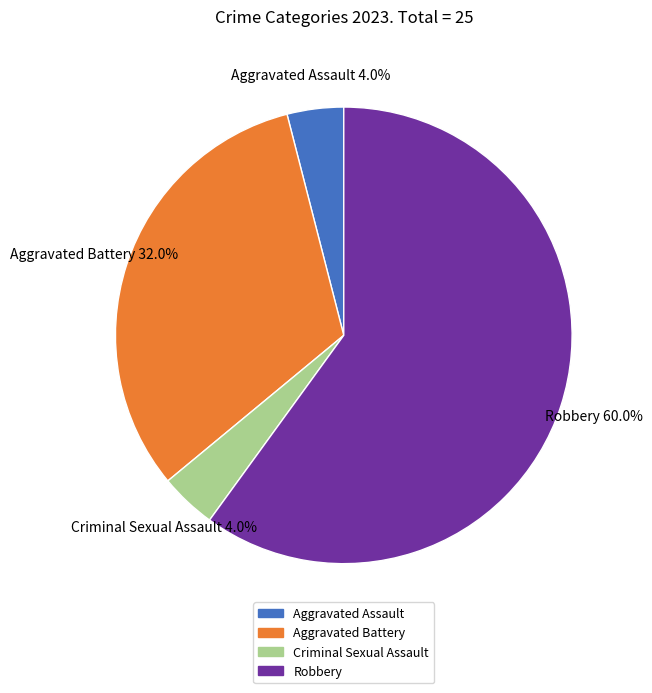

Is there a majority slice in this chart?

Yes